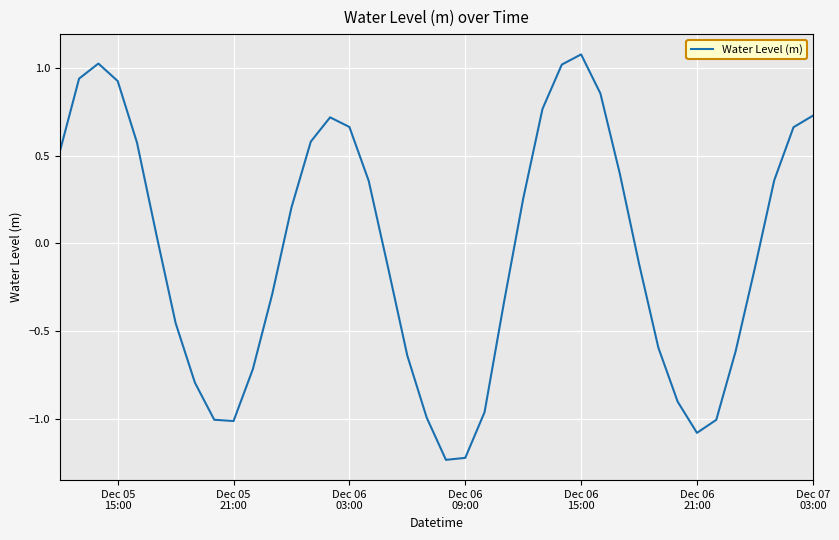

Which category has the highest value across all series?

Dec 06
15:00